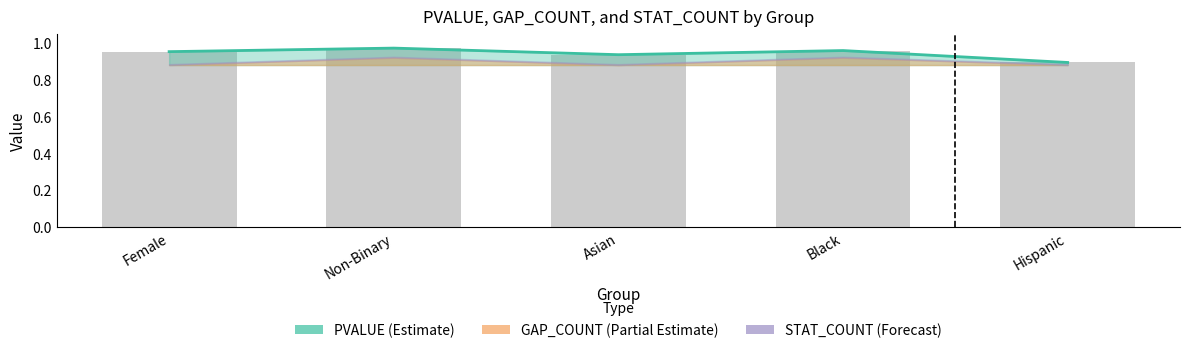

Which series has the largest total across all categories?

PVALUE